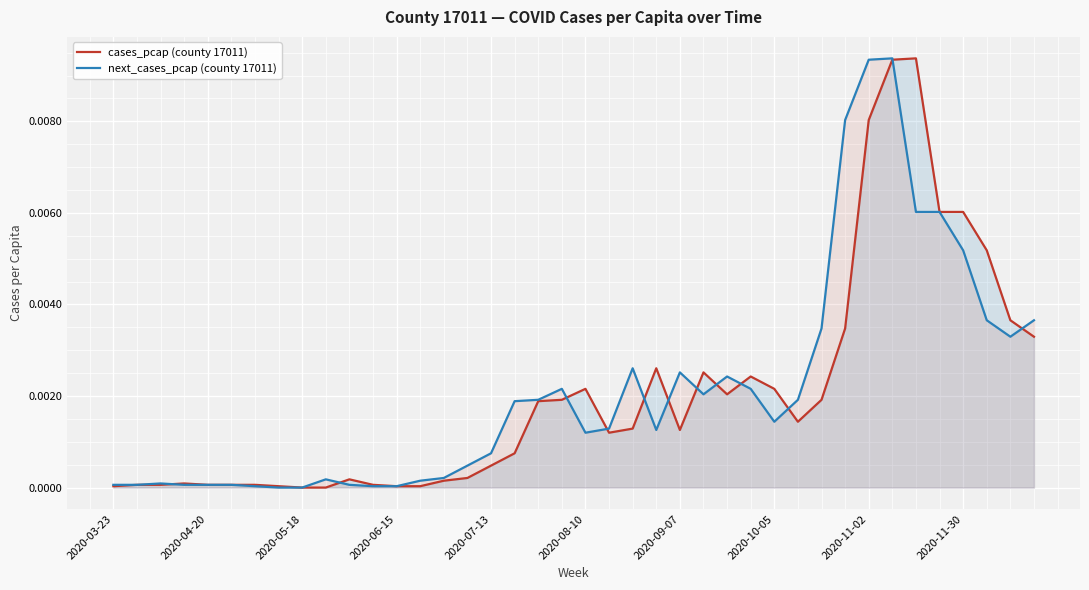

Rank the series by their average value, from lowest to highest.

cases_pcap (county 17011), next_cases_pcap (county 17011)